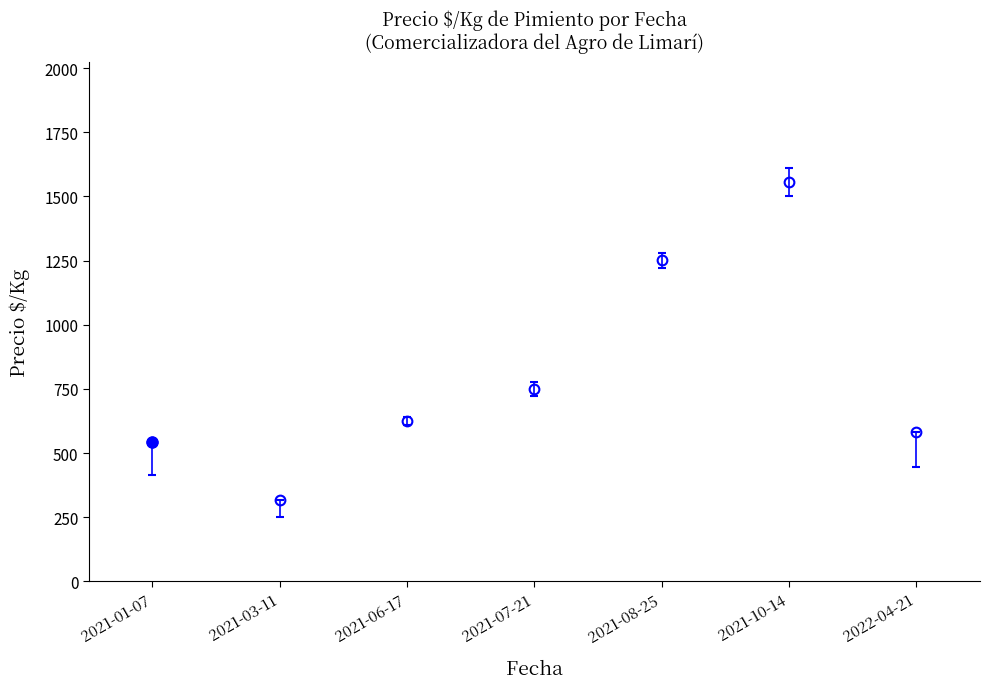

Is it true that the value at 2021-07-21 is 1121?

False